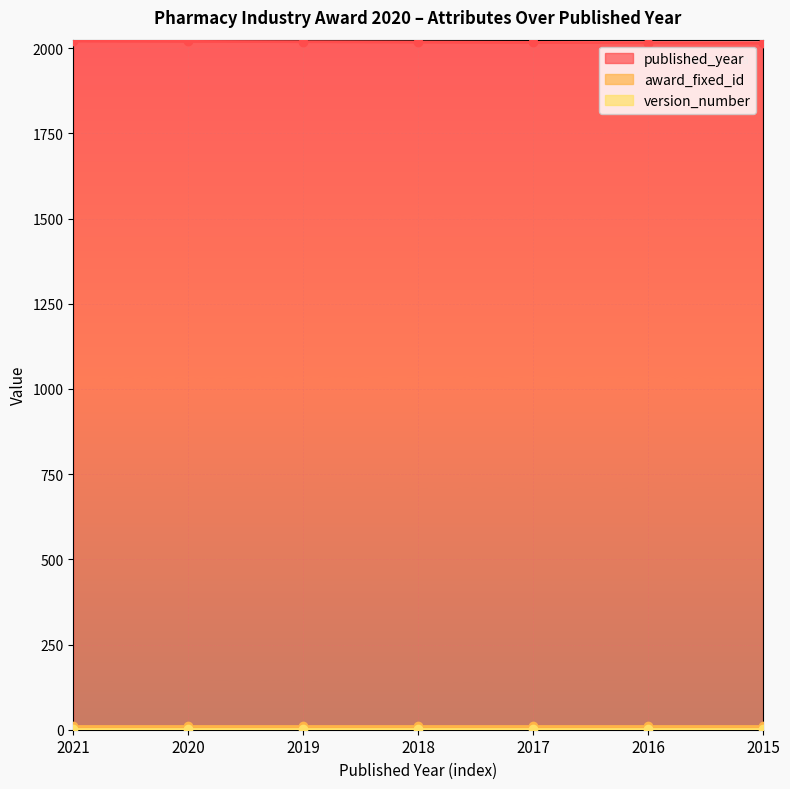

What is the lowest value of the version_number series?

2